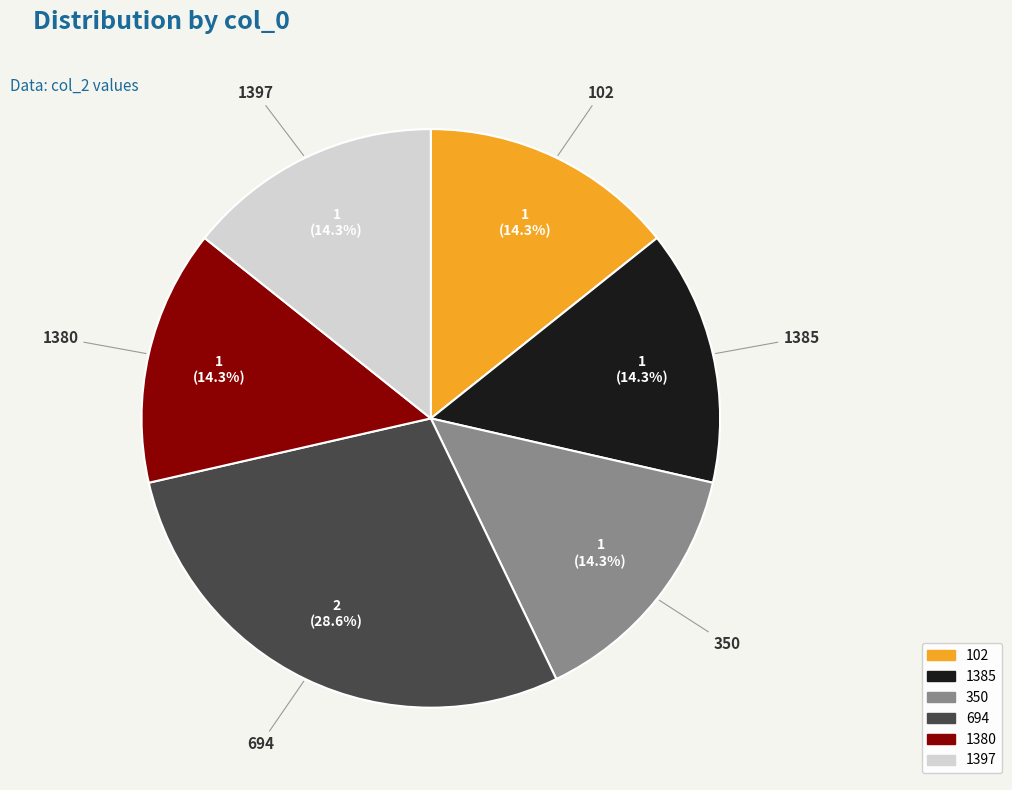

Which has a higher value, 694 or 102?

694